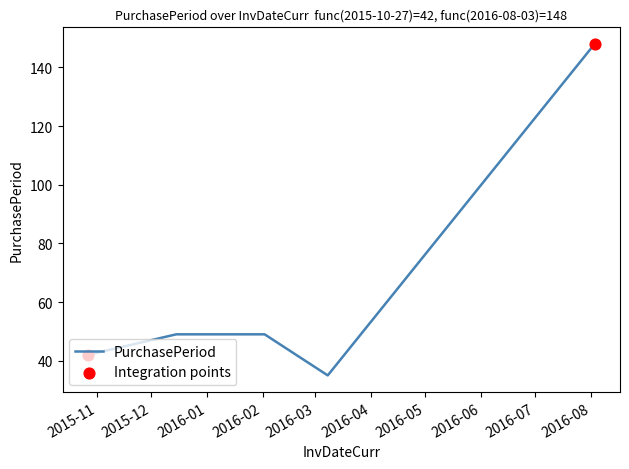

True or false: the data has more than 2 interior local peaks.

False